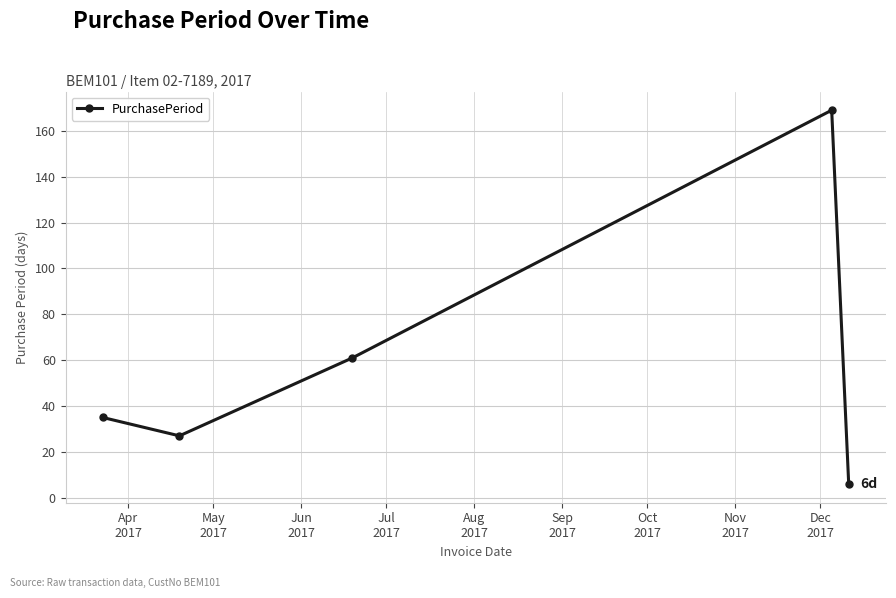

Count the number of categories in the chart.

5